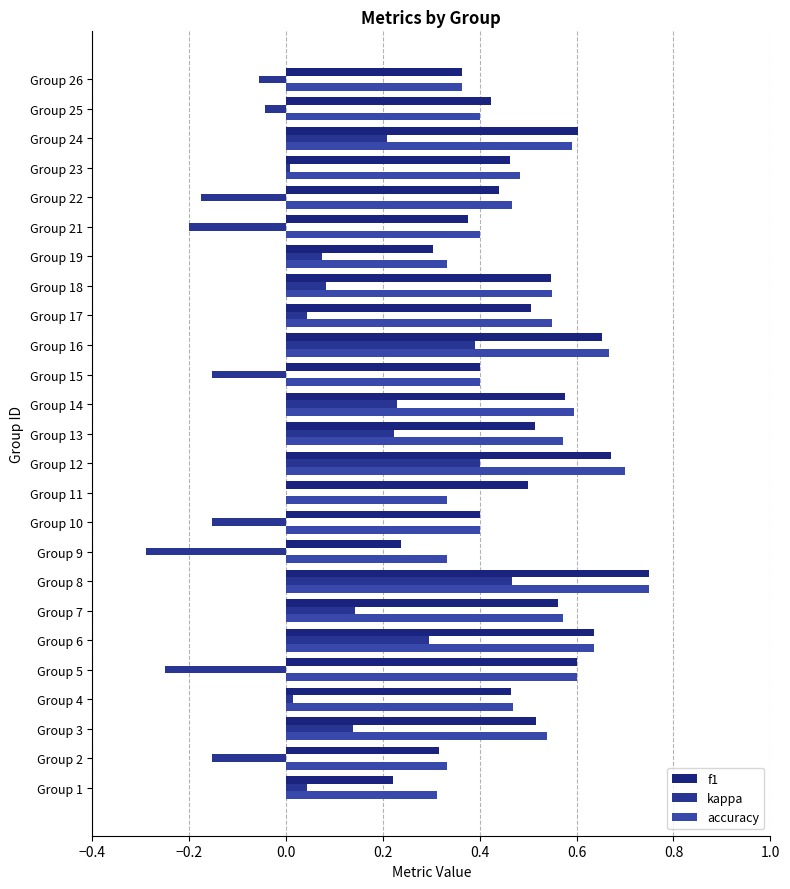

List the series in order of their peak value, highest first.

f1, accuracy, kappa